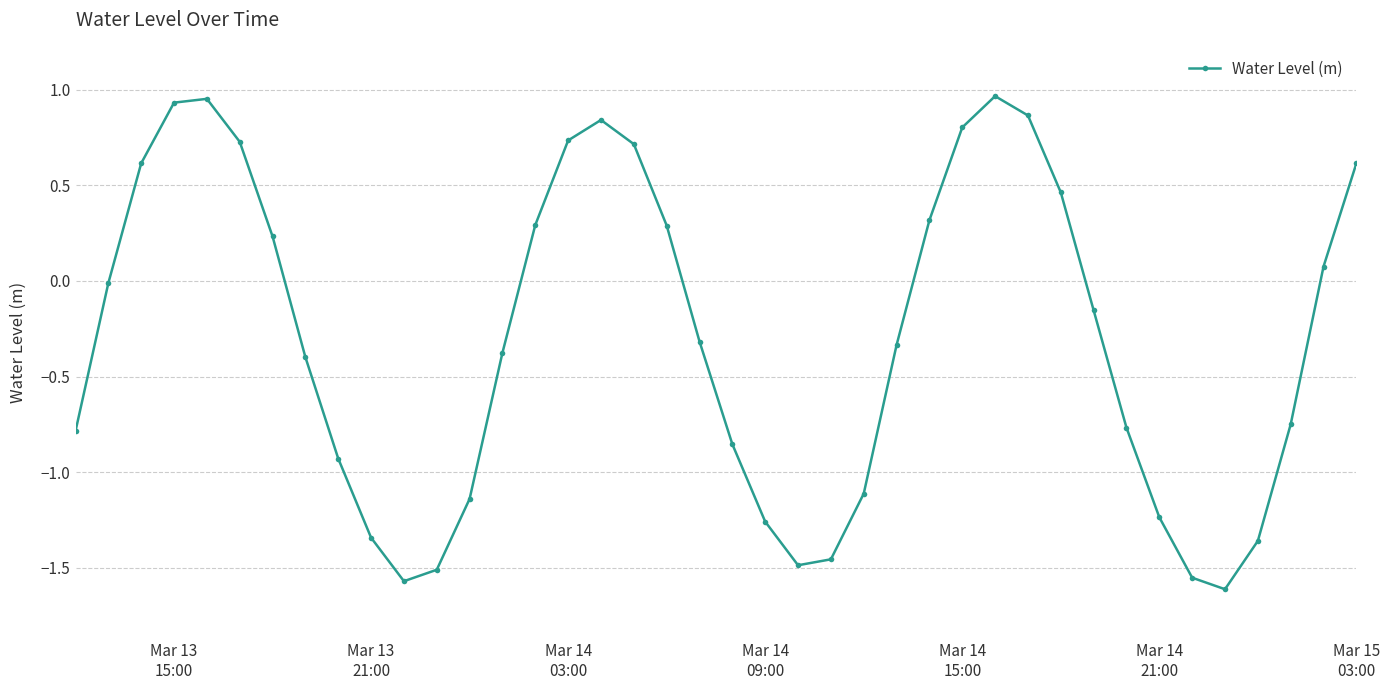

What is the difference between the maximum and minimum values?

2.6